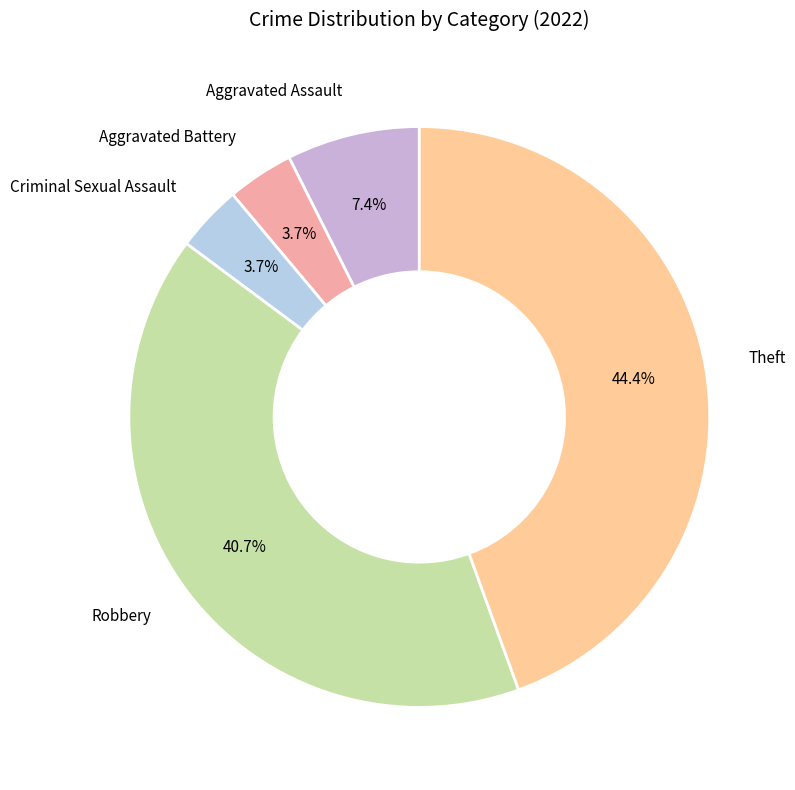

Which has a higher value, Theft or Aggravated Assault?

Theft